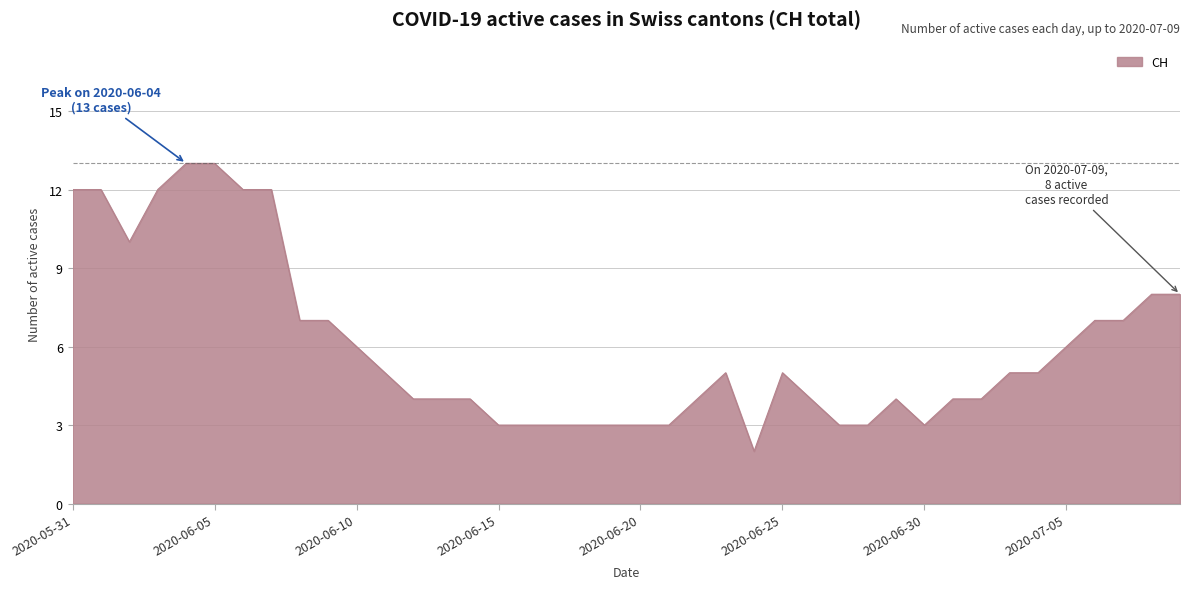

Does the chart have visible grid lines?

Yes